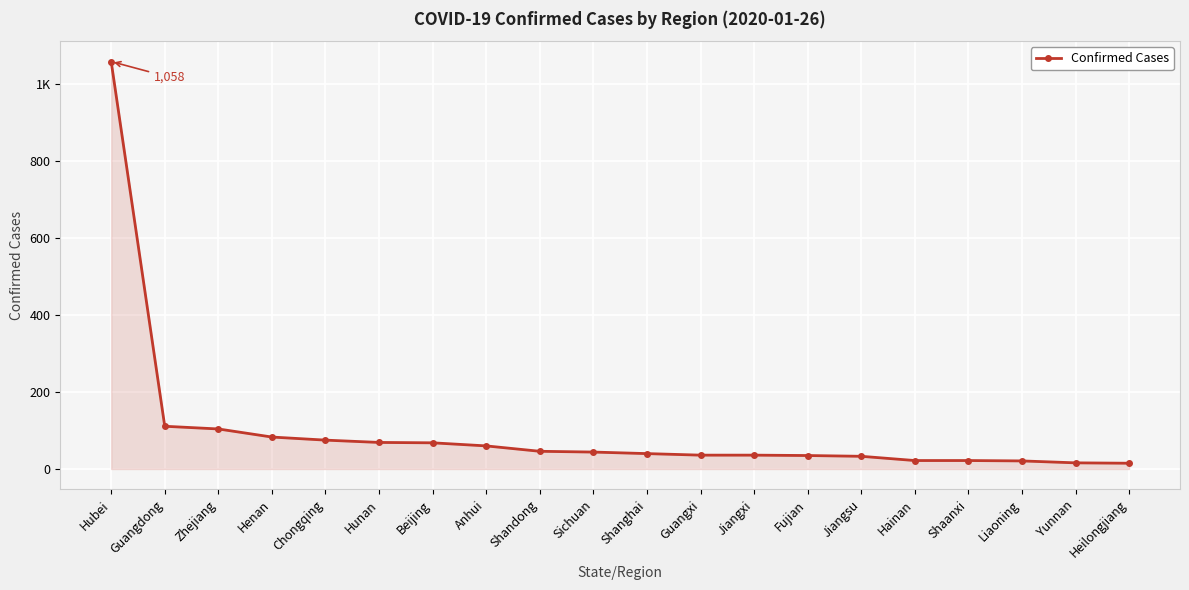

Is this an area chart (filled region under the line)?

Yes